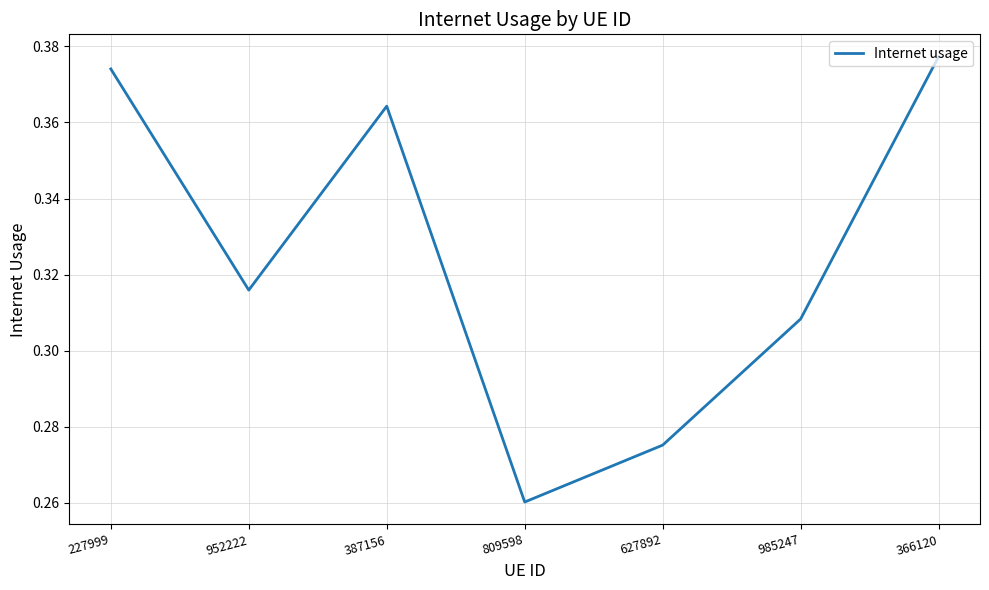

The value at 985247 is 0.2. True or false?

False